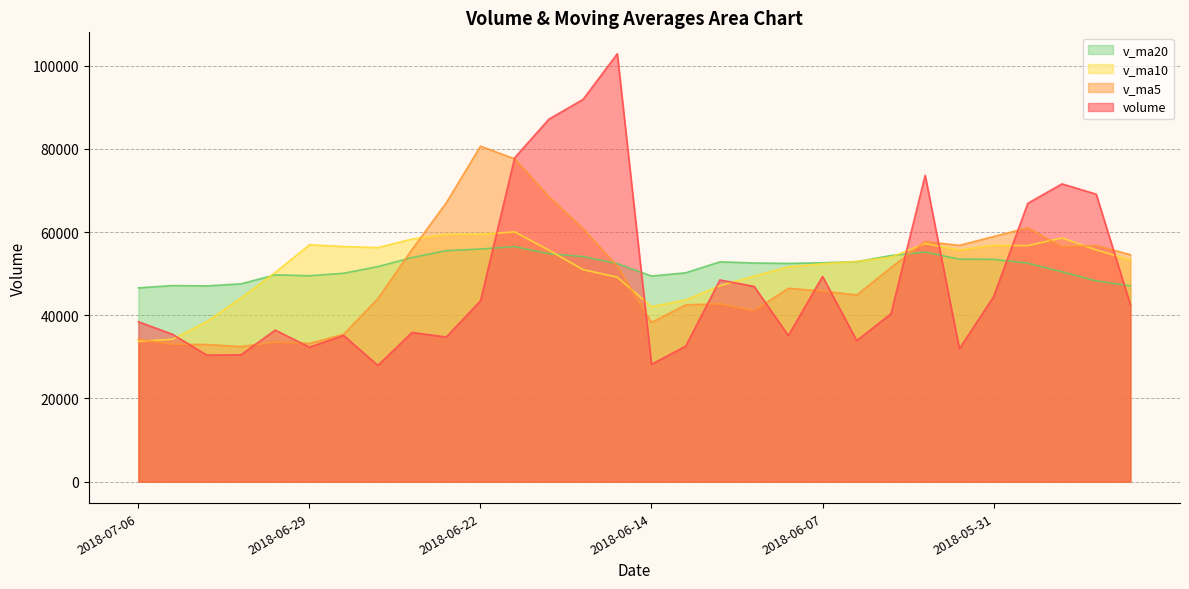

Where does the v_ma5 series first go above 51475?

2018-06-26